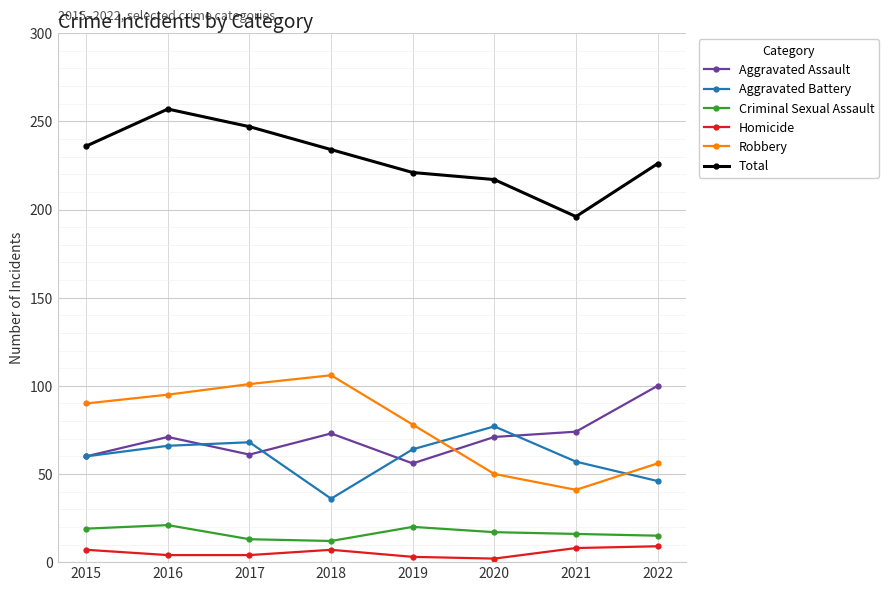

How many data points does each series have?

8